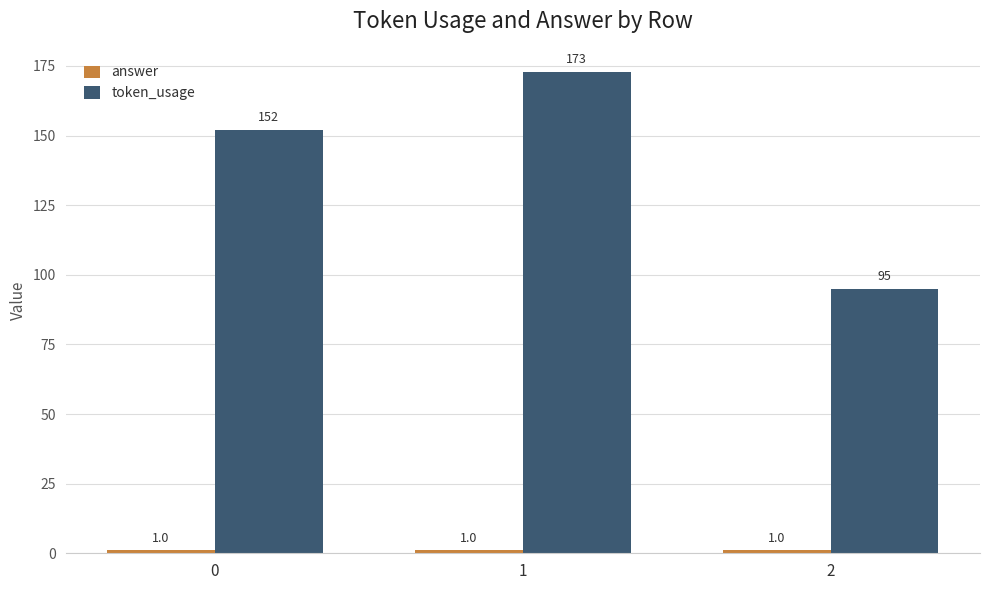

List the labels in order of token_usage value, smallest first.

2, 0, 1